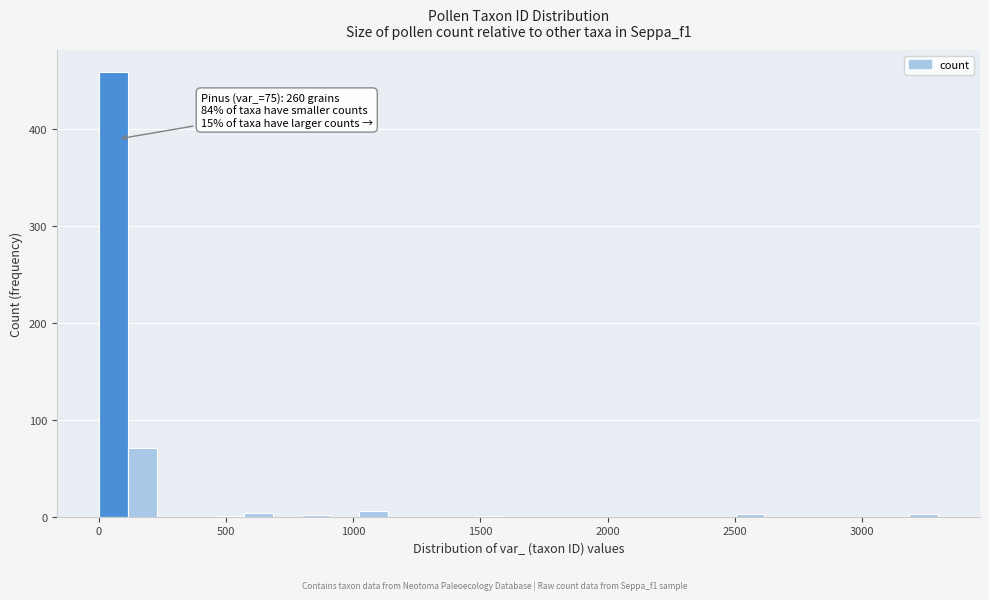

Read against the x-axis, roughly where is the centre of the tallest bar?

50